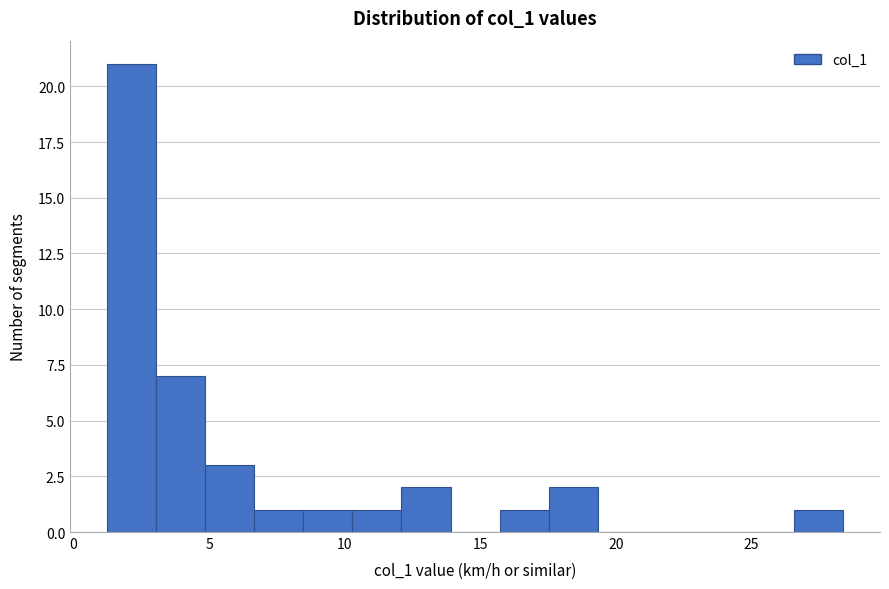

Around what value on the x-axis is the tallest bar? Give the approximate position of its centre, as read against the axis.

2.0